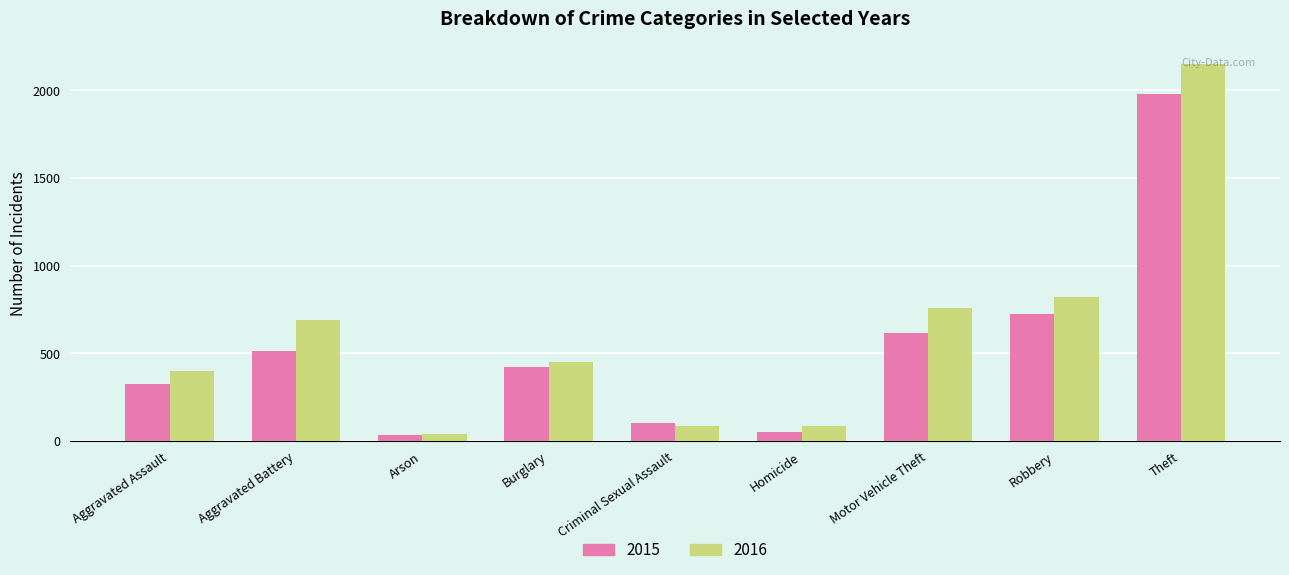

What is the smallest value displayed?

35